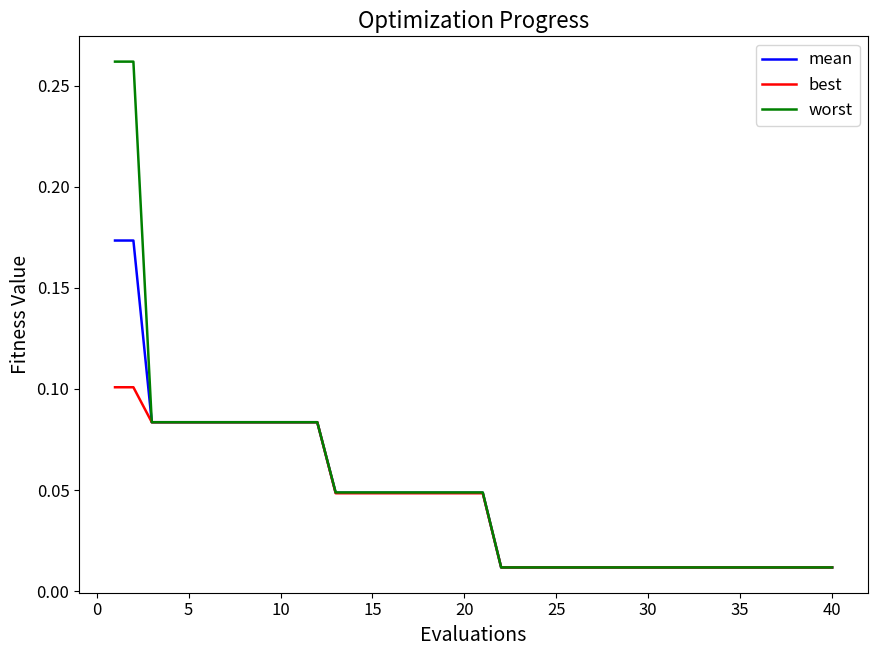

What are all the series names shown in the legend?

mean, best, worst